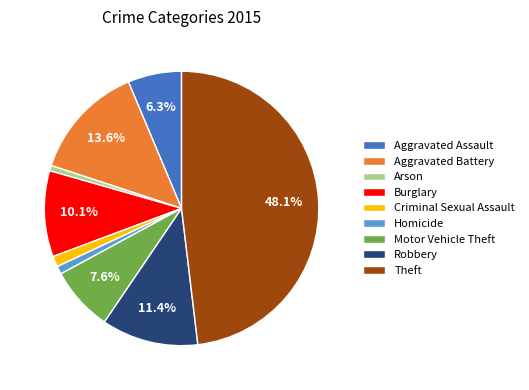

To the nearest percent, what is the combined percentage of Criminal Sexual Assault and Arson?

2%